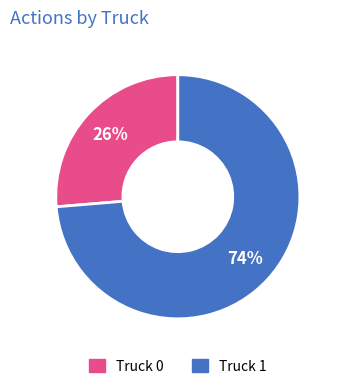

The Truck 1 slice represents 87% of the pie. True or false?

False